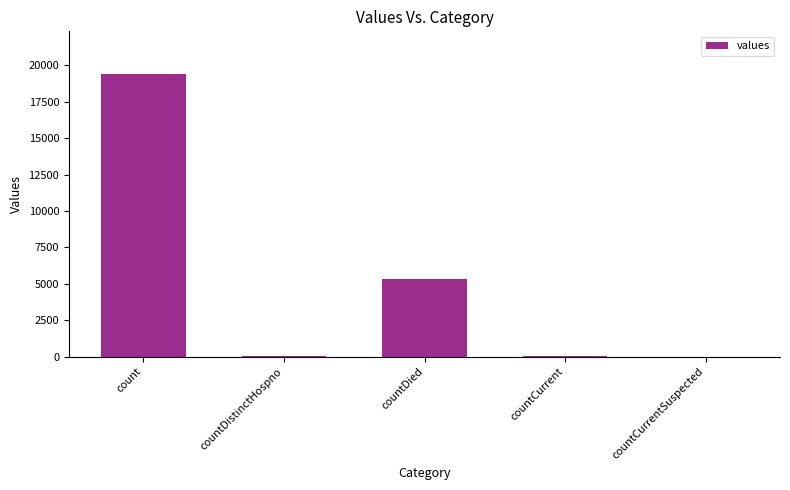

What is the change in value from count to countDistinctHospno?

-19382